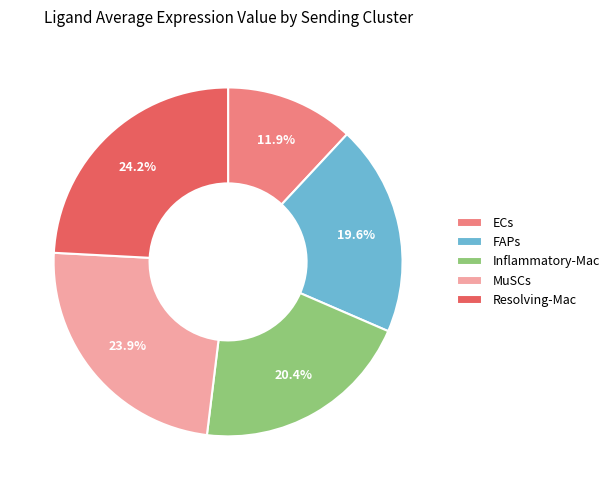

Between ECs and Inflammatory-Mac, which is larger?

Inflammatory-Mac